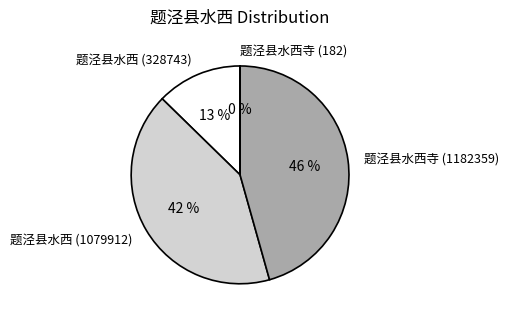

To the nearest percent, what is the difference between the largest and smallest slice percentages?

46%